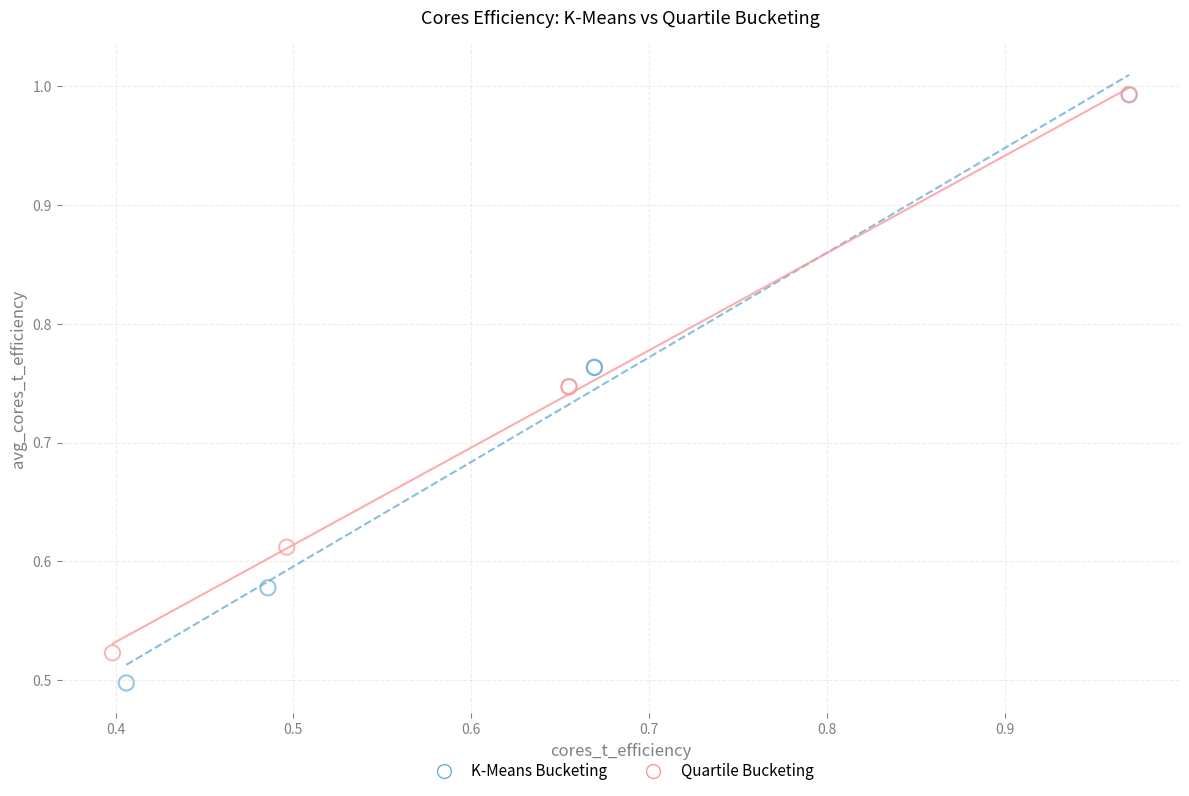

Which series reaches the minimum Y coordinate?

K-Means Bucketing